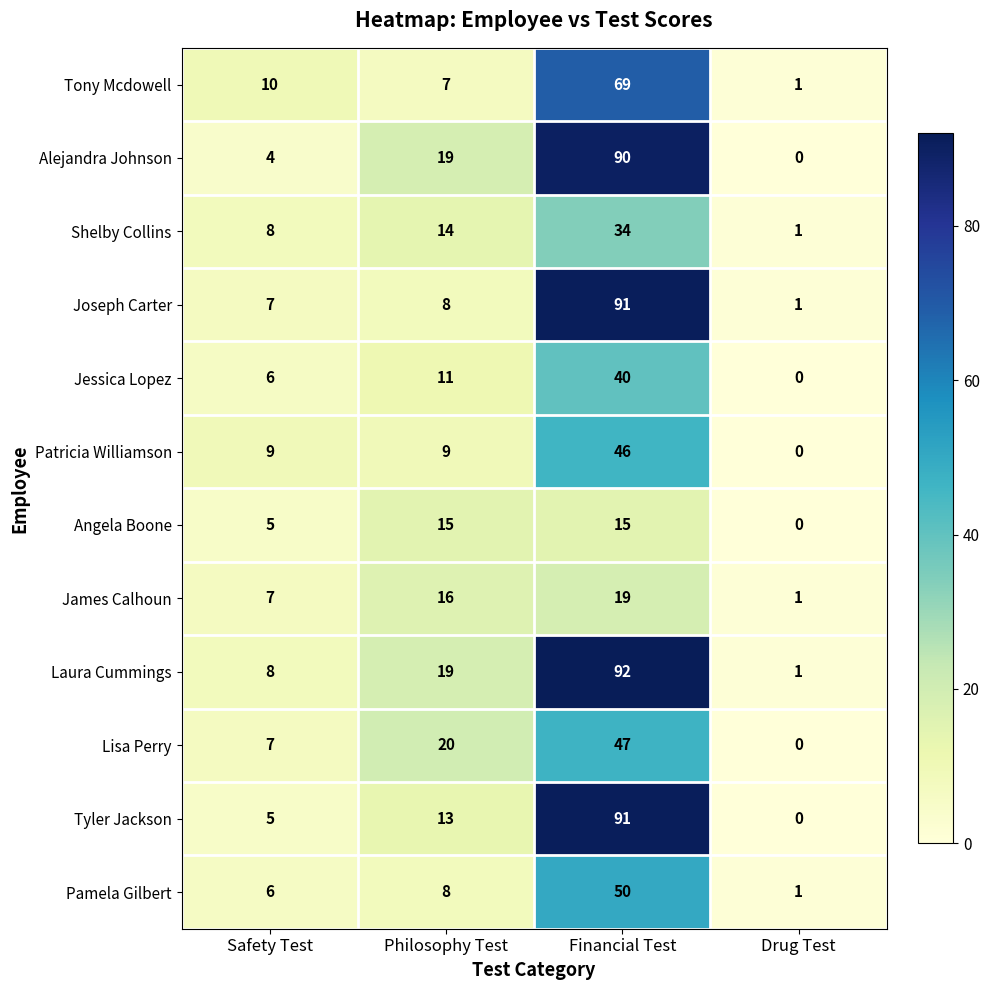

Where is Jessica Lopez nearest to the value 20?

Philosophy Test